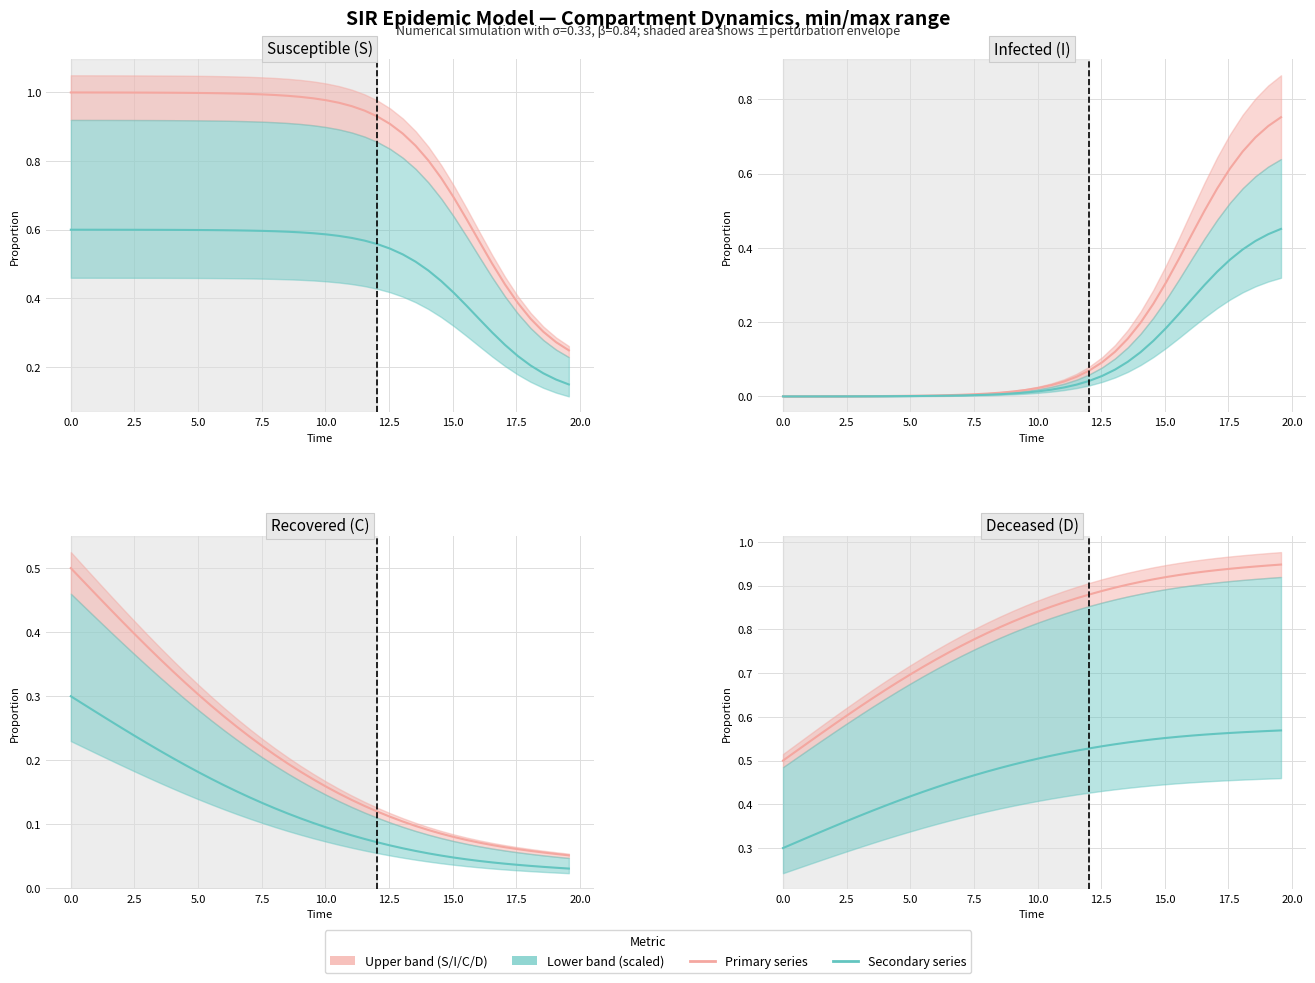

How many lines are shown in the chart?

2